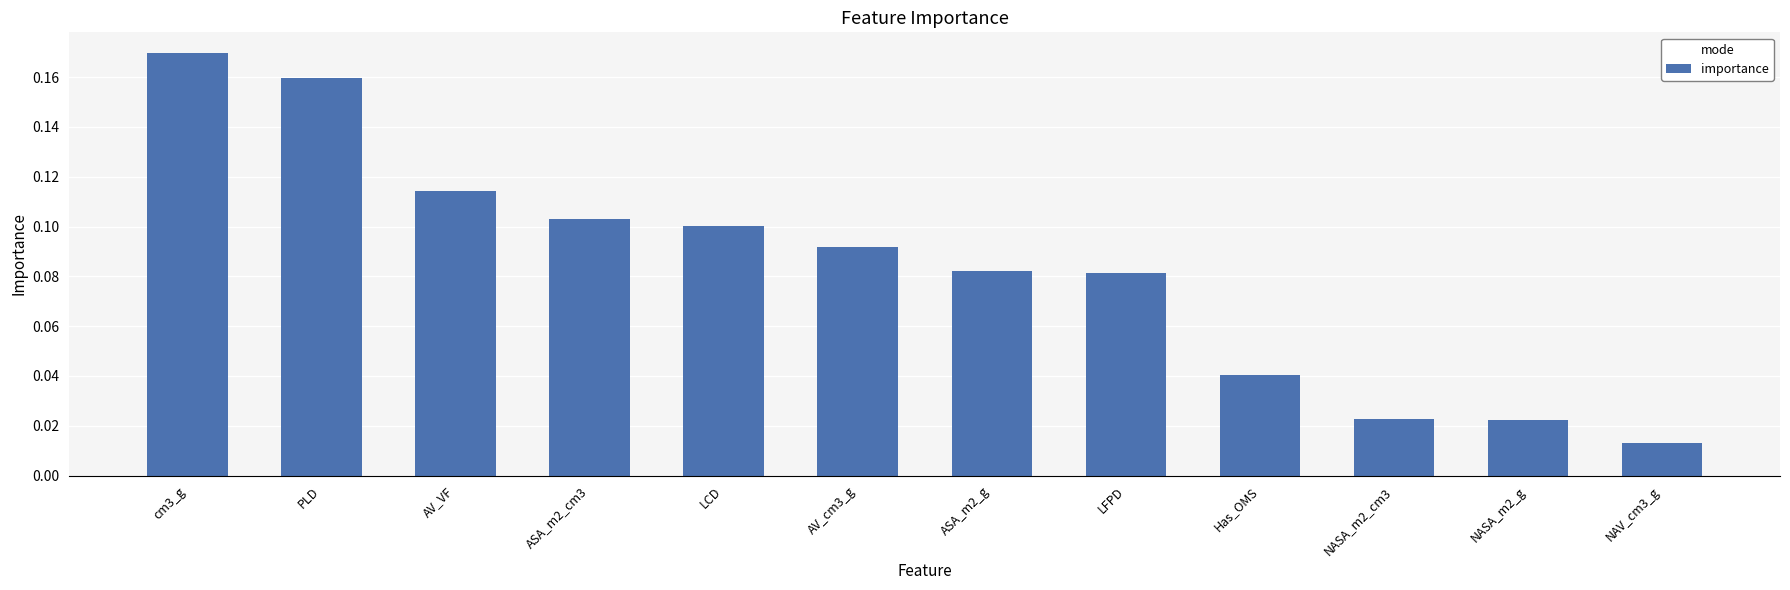

What is the sum of all values?

1.0